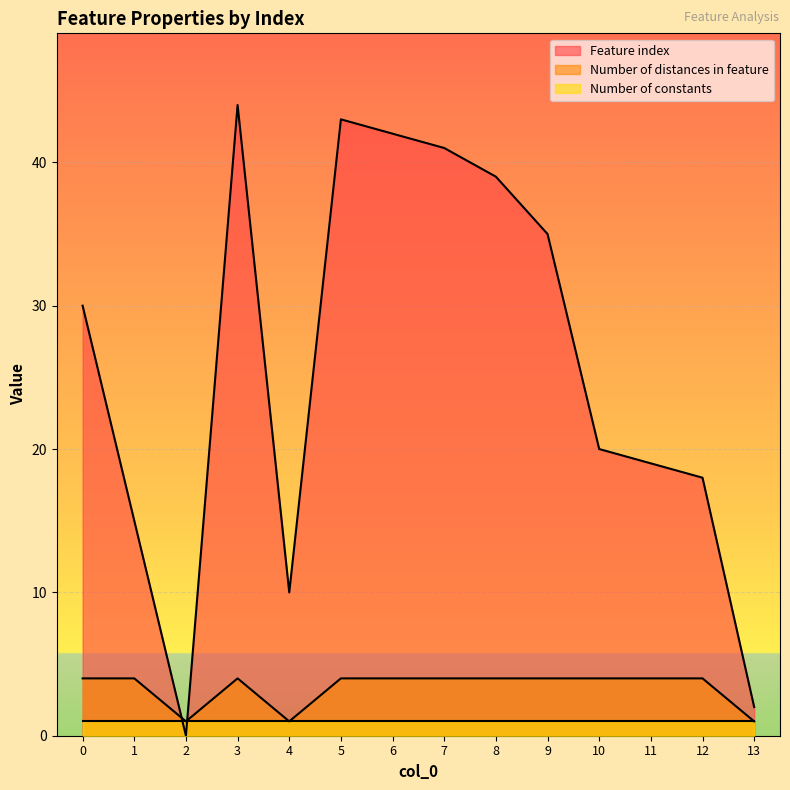

What is the sum of all Number of distances in feature values?

47